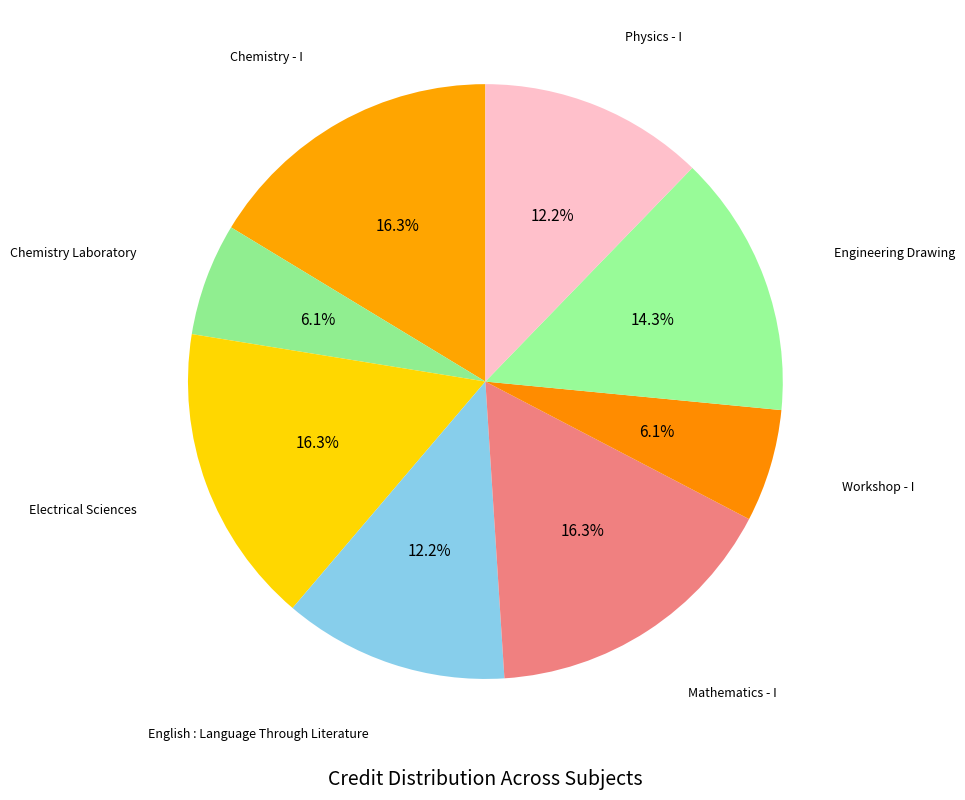

Does any single category account for the majority?

No